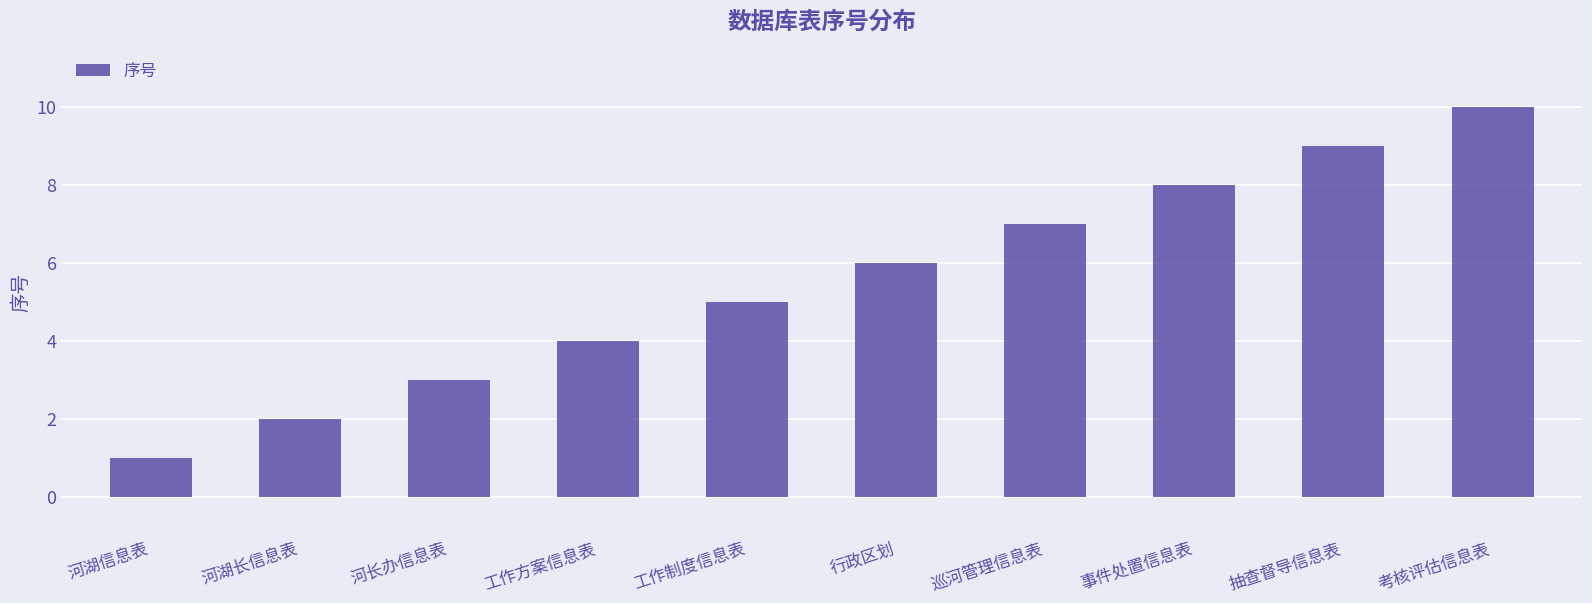

What is the change in value from 河长办信息表 to 事件处置信息表?

+5